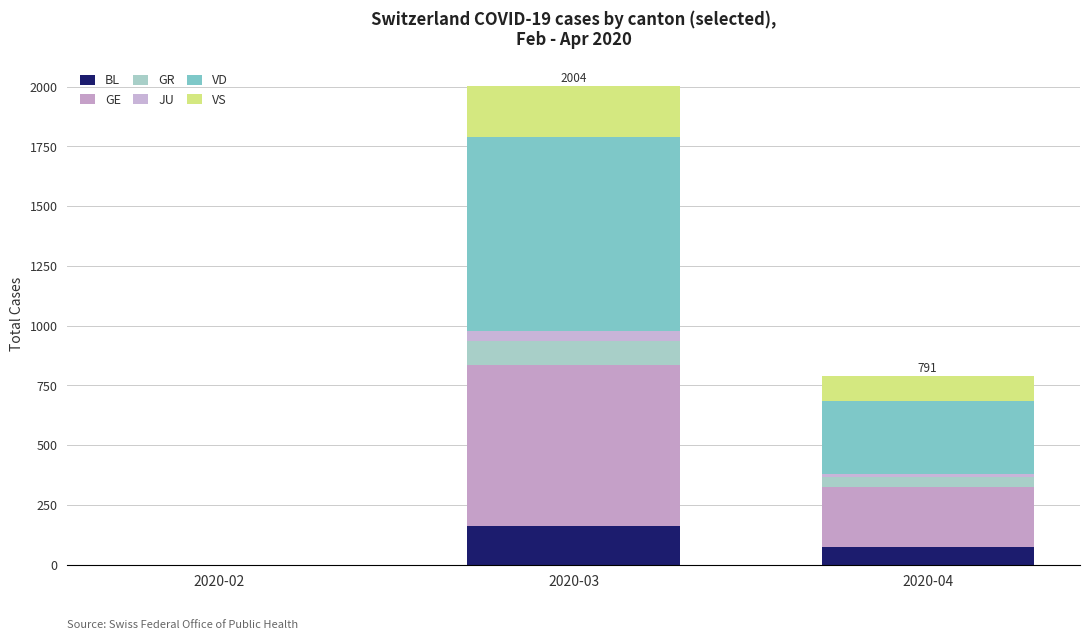

True or false: VS has a value of 150 at 2020-04.

False